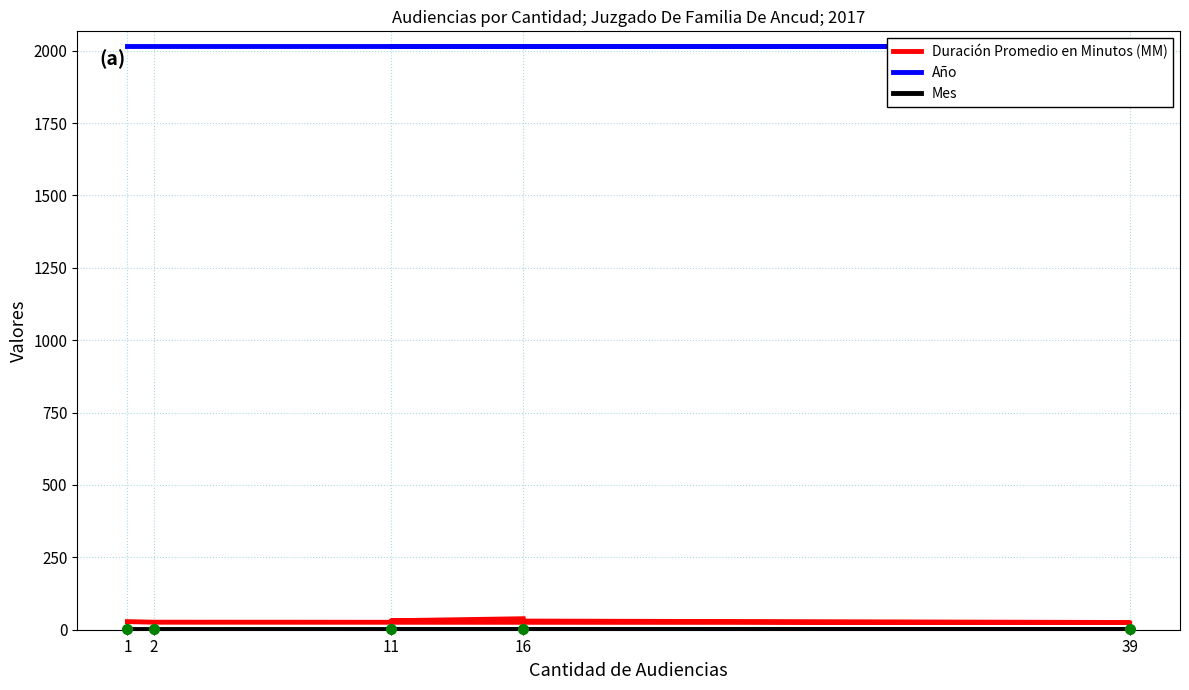

What is the difference between the highest and lowest values at 39?

2013